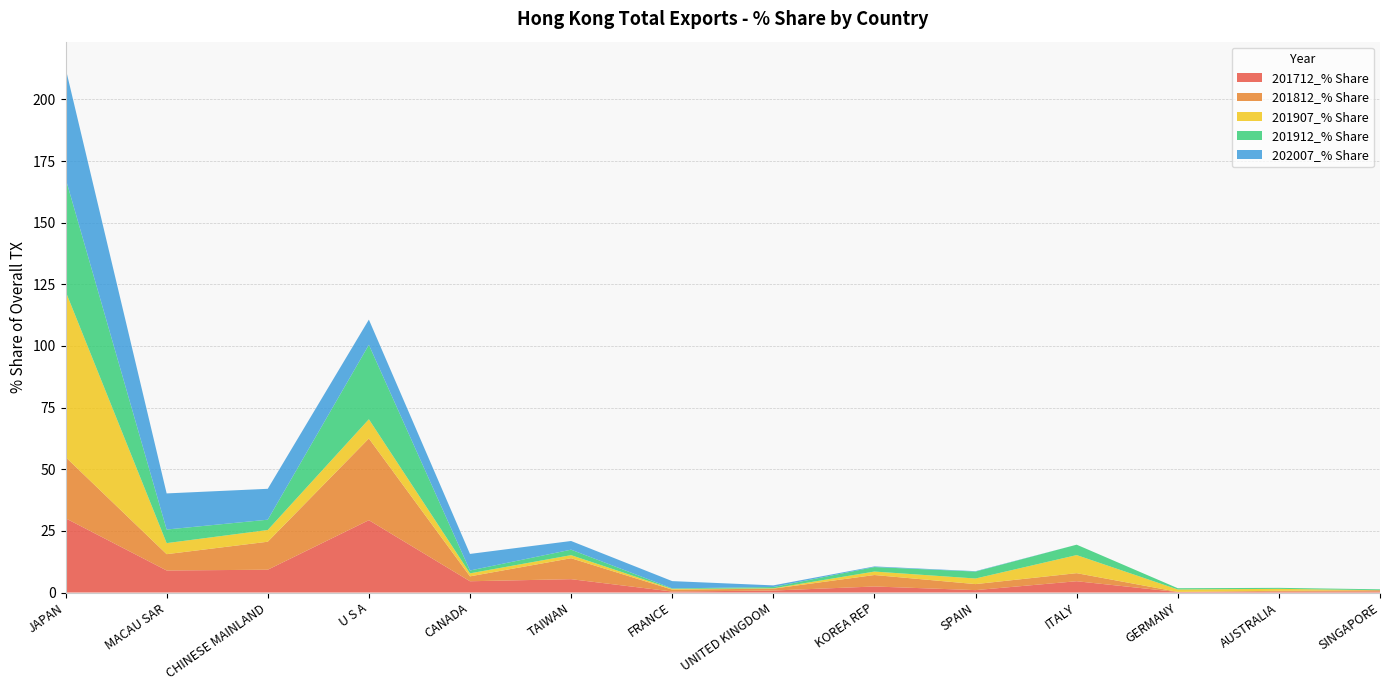

Reading left to right, extract all data points from this chart.

201712_% Share: JAPAN=30.1	MACAU SAR=8.9	CHINESE MAINLAND=9.2	U S A=29.3	CANADA=4.6	TAIWAN=5.4	FRANCE=0.4	UNITED KINGDOM=0.8	KOREA REP=2.4	SPAIN=1.0	ITALY=4.6	GERMANY=0.2	AUSTRALIA=0.3	SINGAPORE=0.4
201812_% Share: JAPAN=24.8	MACAU SAR=6.6	CHINESE MAINLAND=11.4	U S A=33.1	CANADA=2.0	TAIWAN=8.5	FRANCE=0.8	UNITED KINGDOM=0.8	KOREA REP=4.7	SPAIN=2.4	ITALY=3.3	GERMANY=0.1	AUSTRALIA=0.4	SINGAPORE=0.5
201907_% Share: JAPAN=67.3	MACAU SAR=4.5	CHINESE MAINLAND=4.8	U S A=7.8	CANADA=1.2	TAIWAN=1.3	FRANCE=0.3	UNITED KINGDOM=0.1	KOREA REP=1.4	SPAIN=2.3	ITALY=7.3	GERMANY=1.0	AUSTRALIA=0.8	SINGAPORE=0.0
201912_% Share: JAPAN=45.8	MACAU SAR=5.5	CHINESE MAINLAND=4.2	U S A=30.2	CANADA=1.2	TAIWAN=2.2	FRANCE=0.2	UNITED KINGDOM=0.5	KOREA REP=1.8	SPAIN=2.8	ITALY=4.2	GERMANY=0.5	AUSTRALIA=0.4	SINGAPORE=0.4
202007_% Share: JAPAN=44.7	MACAU SAR=14.6	CHINESE MAINLAND=12.5	U S A=10.2	CANADA=6.7	TAIWAN=3.5	FRANCE=3.0	UNITED KINGDOM=0.7	KOREA REP=0.3	SPAIN=0.2	ITALY=0.0	GERMANY=0.0	AUSTRALIA=0.0	SINGAPORE=0.0